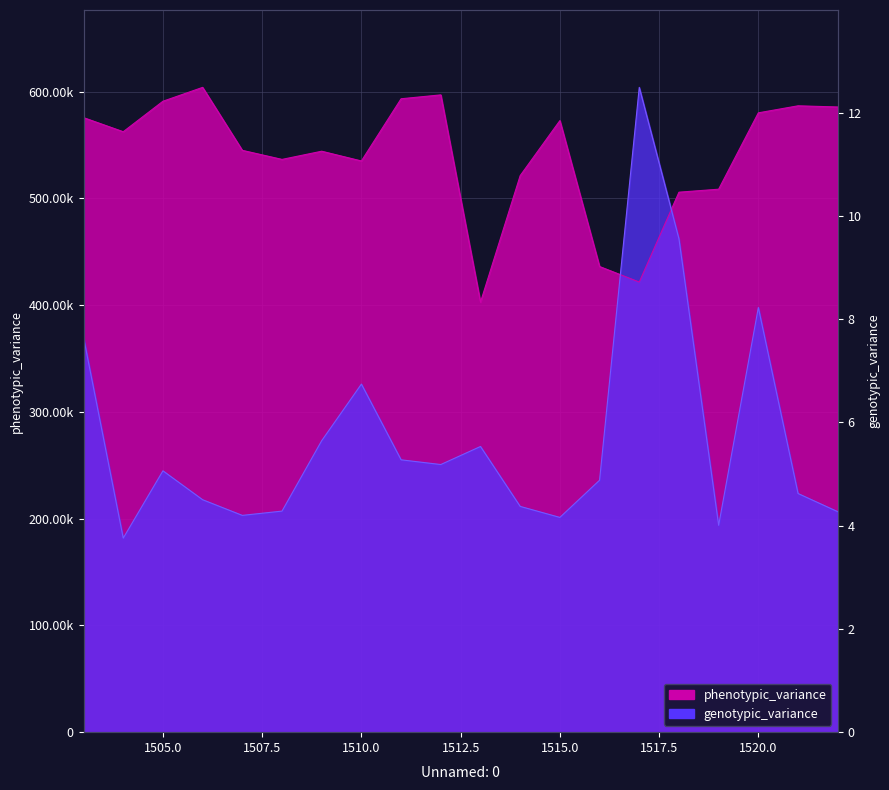

Reading left to right, list all the values displayed in this chart.

phenotypic_variance: 1503=575595.0	1504=562392.0	1505=590934.0	1506=603928.0	1507=544955.0	1508=536462.0	1509=544124.0	1510=535001.0	1511=593265.0	1512=596893.0	1513=402713.0	1514=521252.0	1515=572795.0	1516=436136.0	1517=421574.0	1518=505750.0	1519=508554.0	1520=580074.0	1521=586659.0	1522=585565.0
genotypic_variance: 1503=369848.0	1504=181751.7	1505=244794.8	1506=217710.7	1507=203049.3	1508=207052.8	1509=273027.5	1510=326026.9	1511=255086.9	1512=250678.7	1513=267577.7	1514=211466.2	1515=201149.4	1516=235972.3	1517=603928.0	1518=462103.6	1519=193757.0	1520=397730.6	1521=223543.3	1522=206518.0